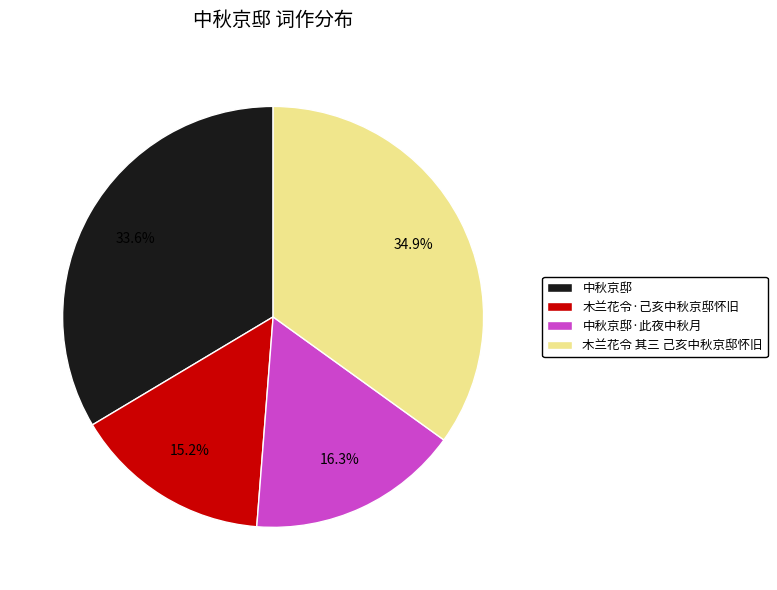

The 木兰花令·己亥中秋京邸怀旧 slice represents 6% of the pie. True or false?

False